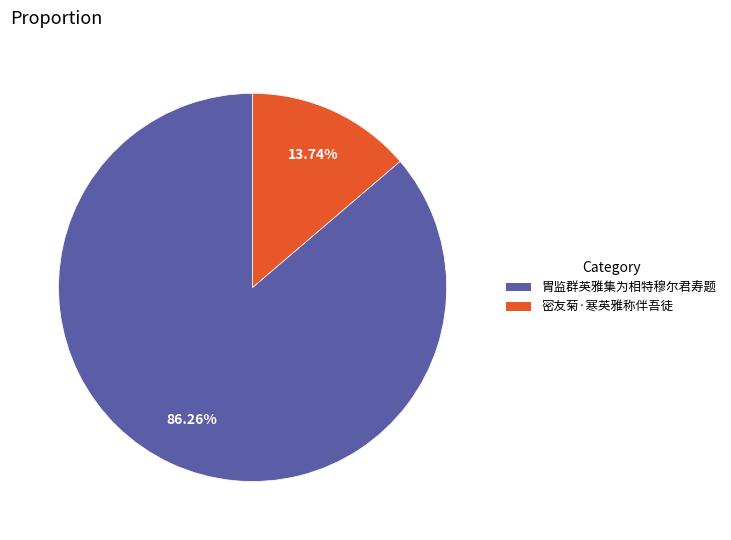

To the nearest percent, what is the average slice percentage?

50%